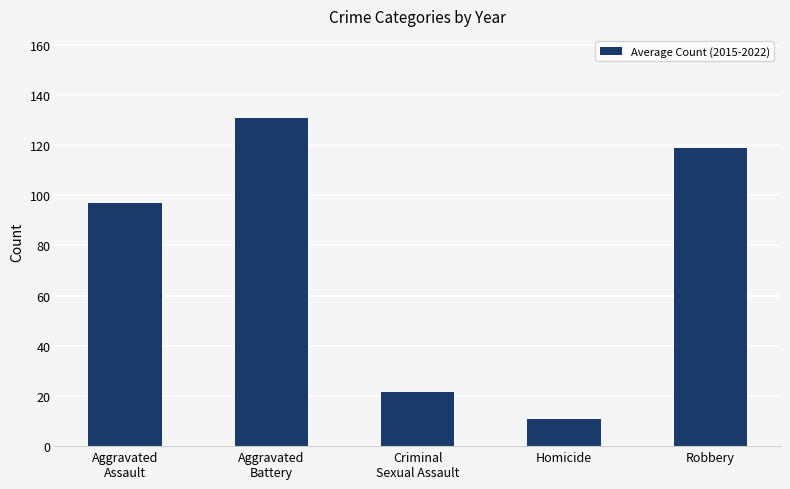

What is the approximate value at Robbery?

118.9